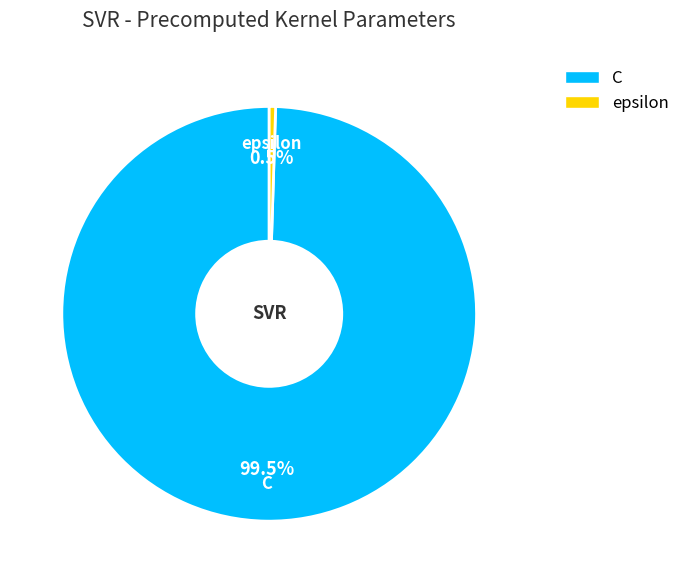

What is the smallest slice in the pie chart?

epsilon